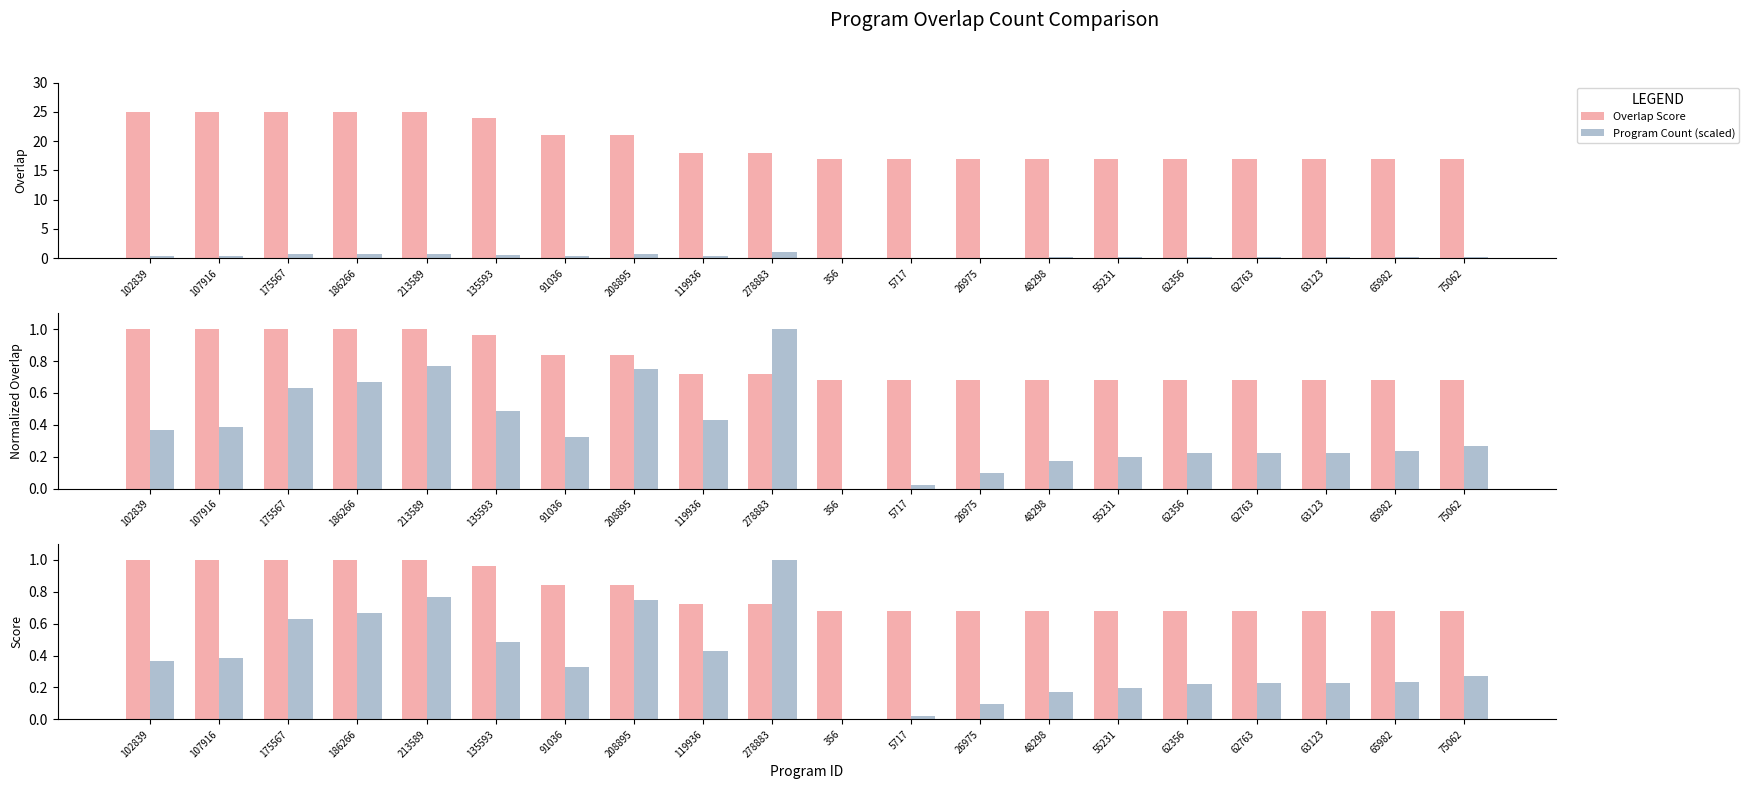

Between 208895 and 62356, which is larger?

208895